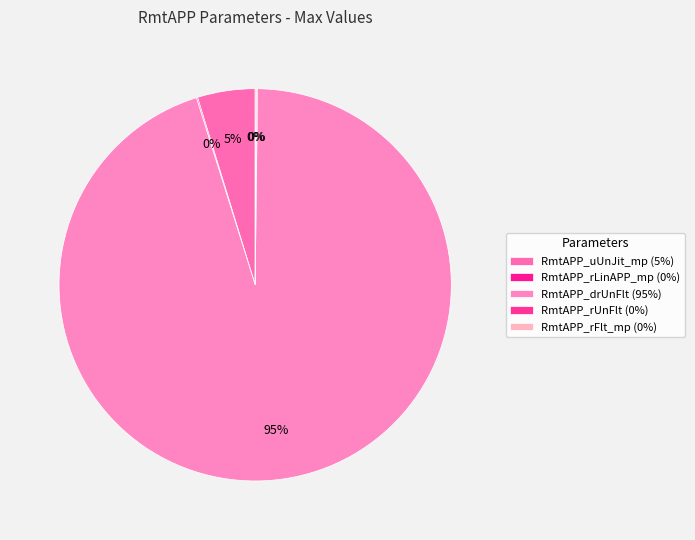

What is the majority slice?

RmtAPP_drUnFlt